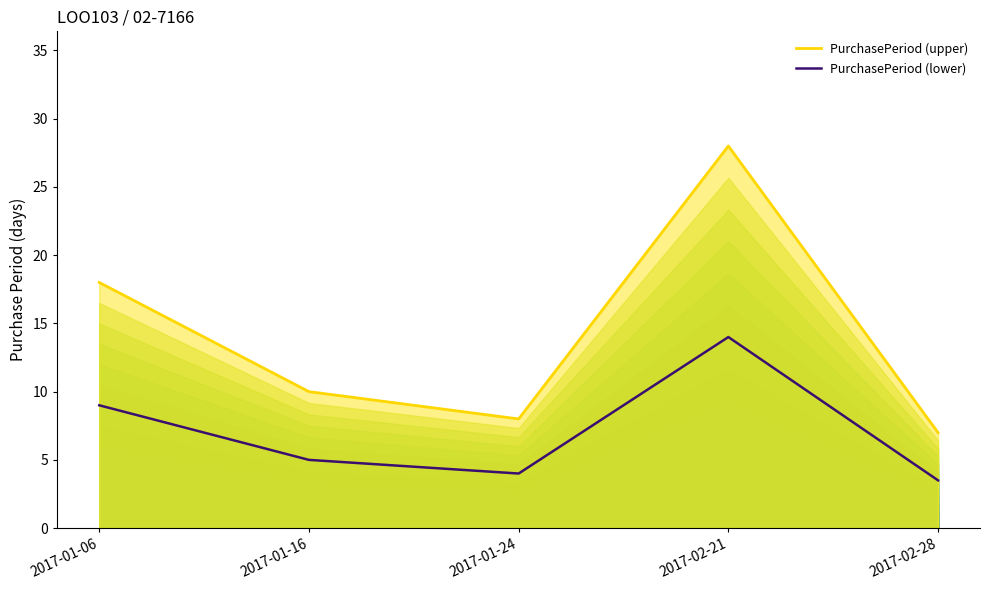

What is the smallest value displayed?

3.5